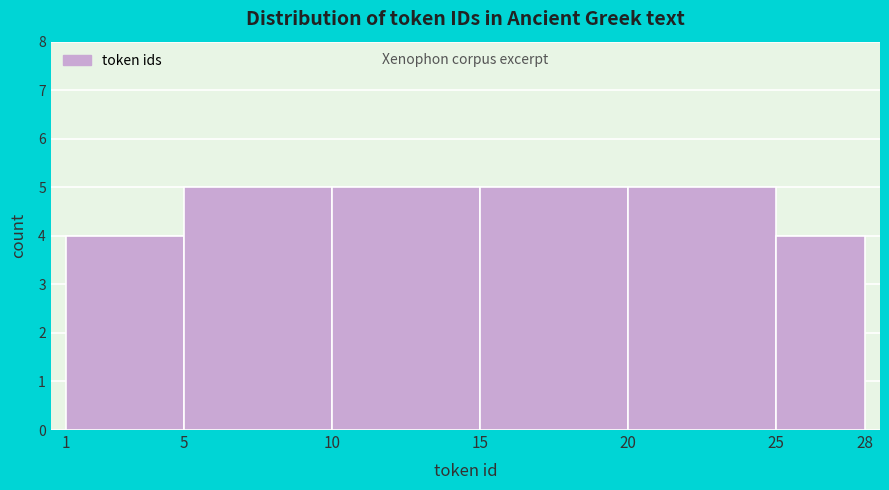

Reading left to right, list every bar in this chart as the range it spans on the x-axis followed by its height. The values are not printed on the chart, so give them approximately, as read against the axis.

1 to 5: 4
5 to 10: 5
10 to 15: 5
15 to 20: 5
20 to 25: 5
25 to 28: 4